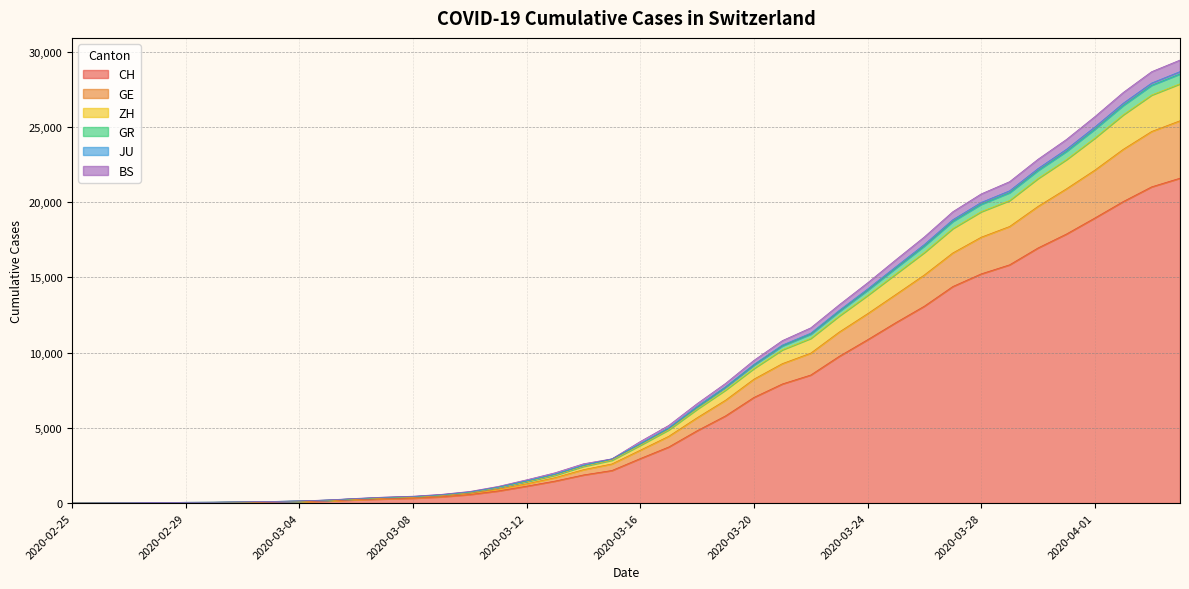

True or false: BS and GR cross at least once.

False